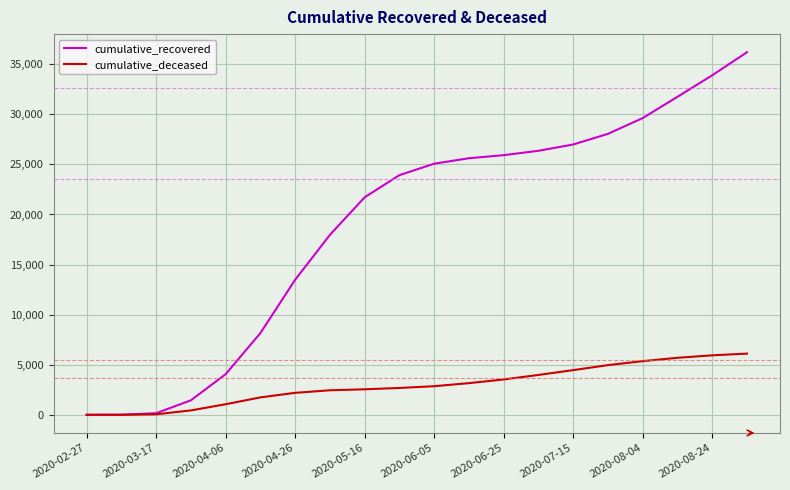

Which series has the widest spread of values?

cumulative_recovered